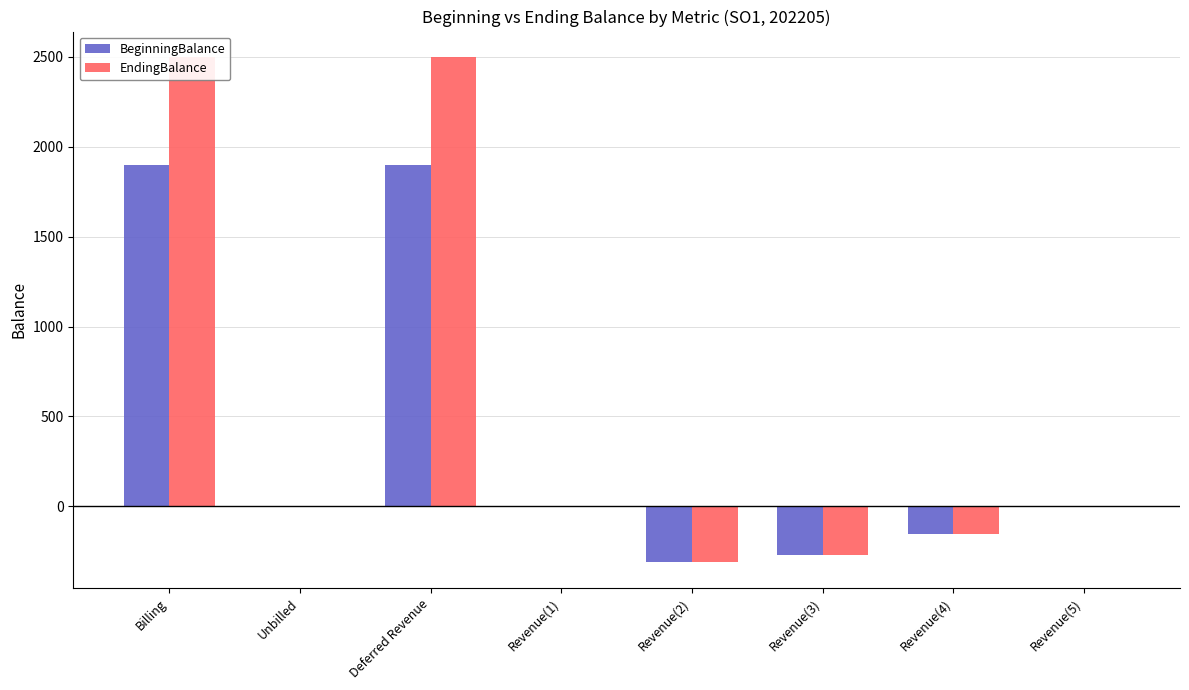

What are all the series names shown in the legend?

BeginningBalance, EndingBalance